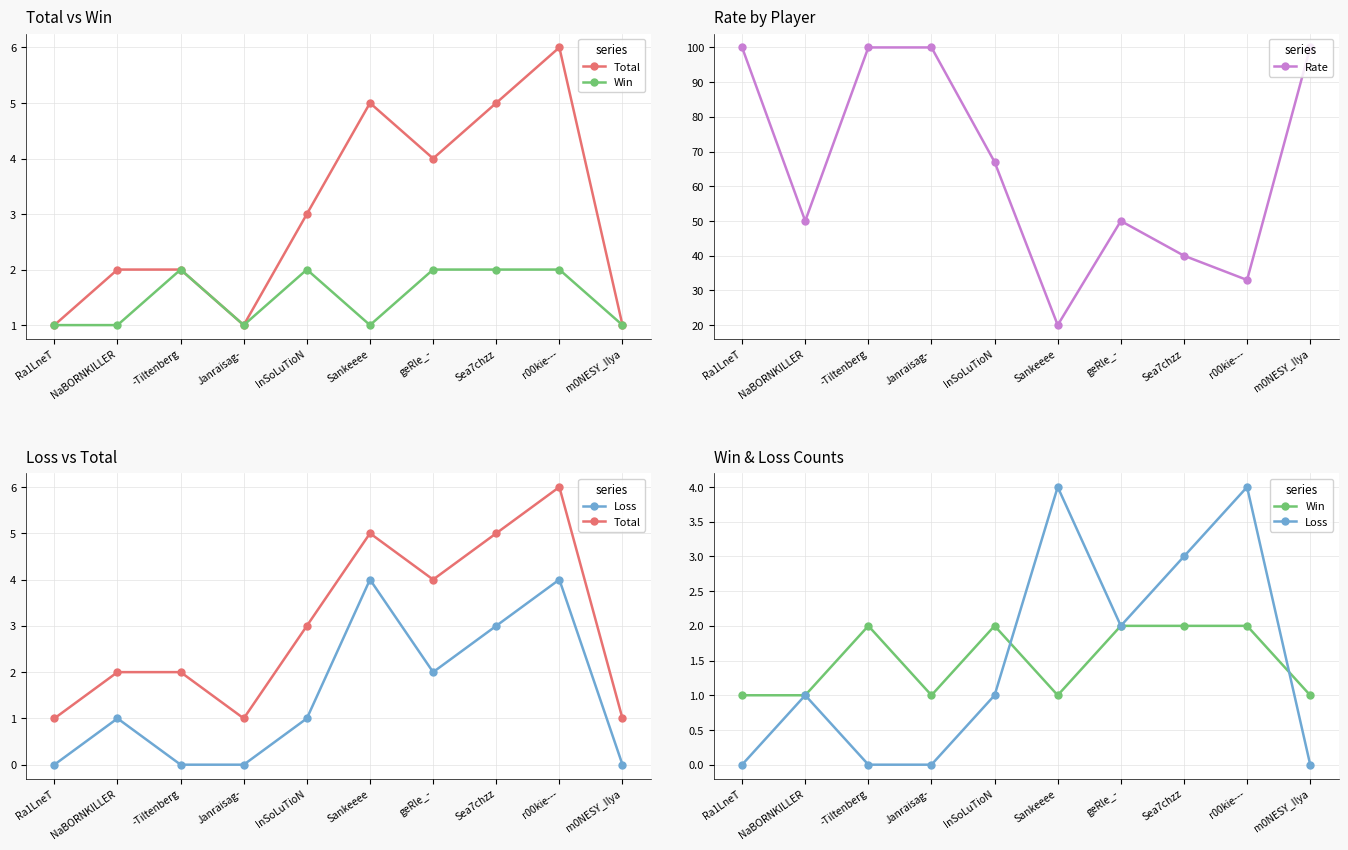

The Win series shows 0 at m0NESY_Ilya. True or false?

False